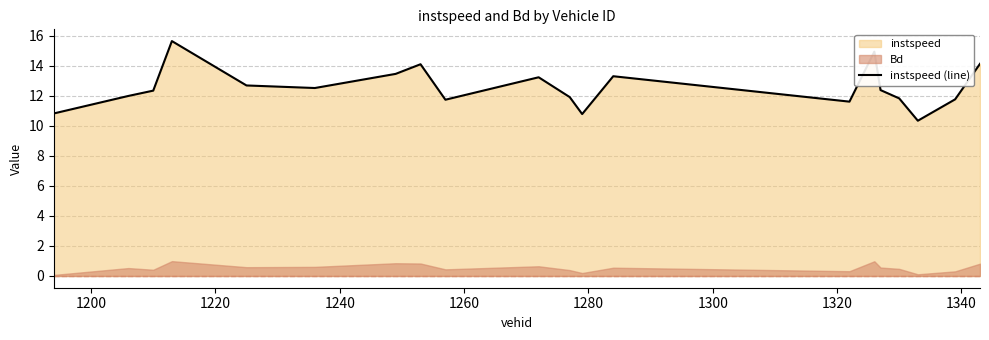

What is the difference between the second highest and minimum values?

4.6